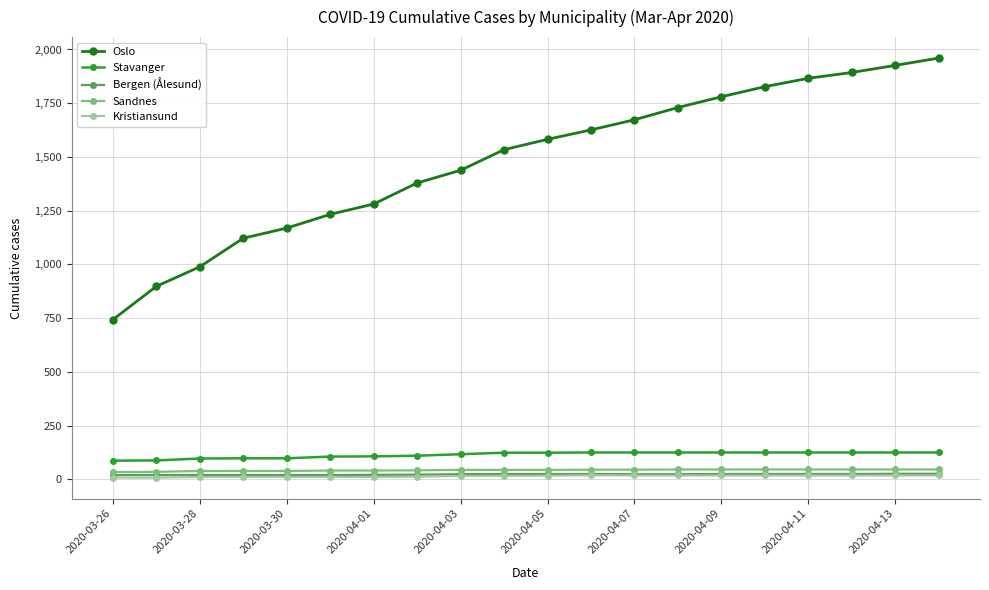

What is the average value of the Bergen (Ålesund) series?

23